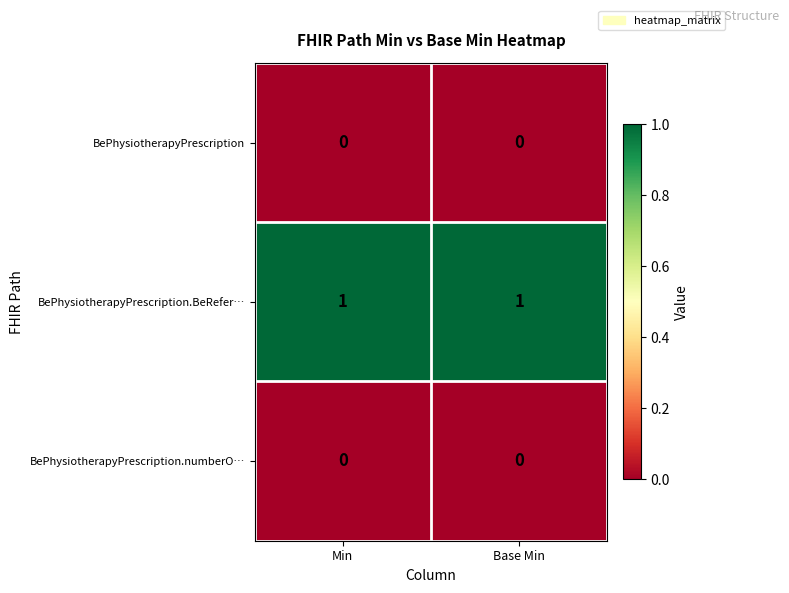

Is it true that BePhysiotherapyPrescription.BeRefer… equals 1 at Min?

True